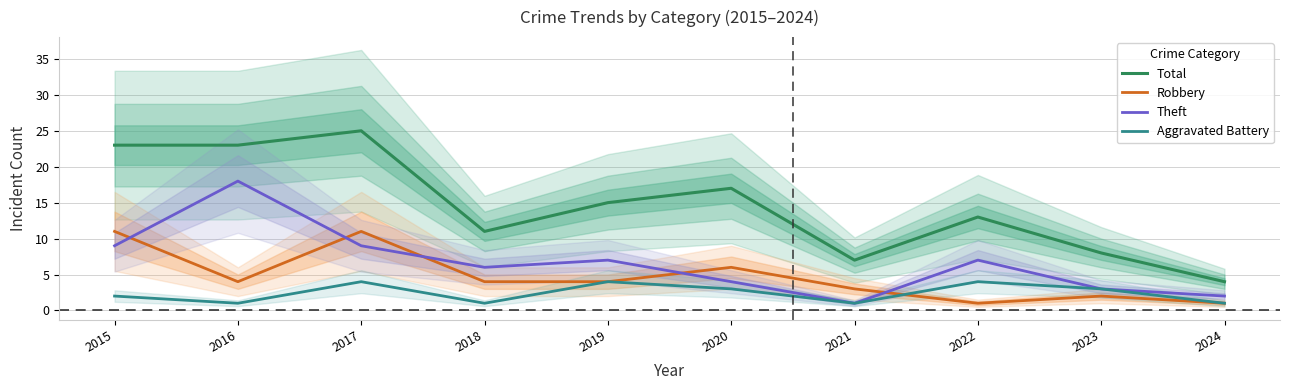

Which has a higher value, 2020 or 2024?

2020